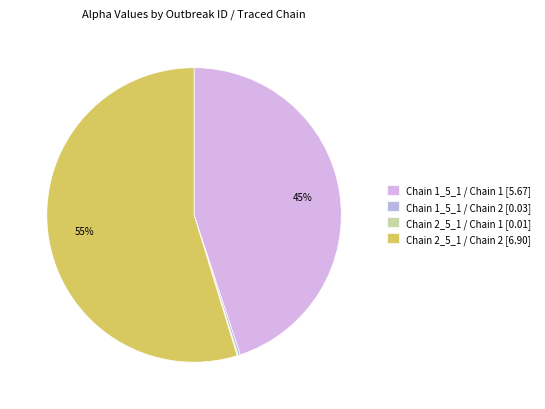

How many slices are in this pie chart?

4